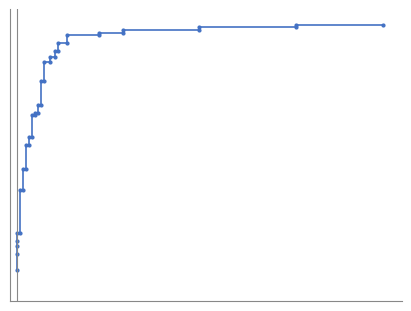

What is the value of the 40th point from the left?

1.0